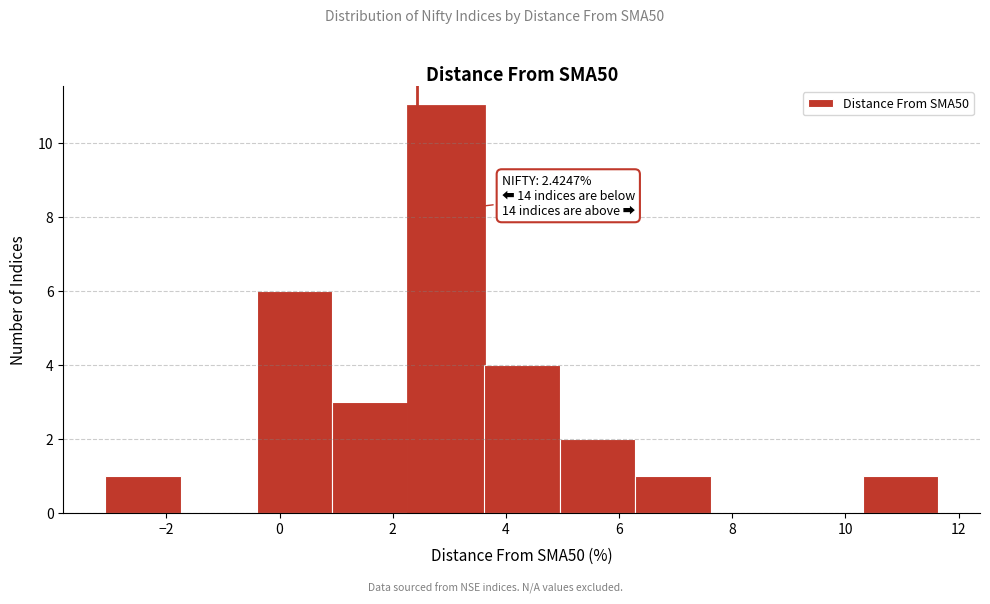

Over which range of the x-axis is the bar tallest?

2.2 to 3.6